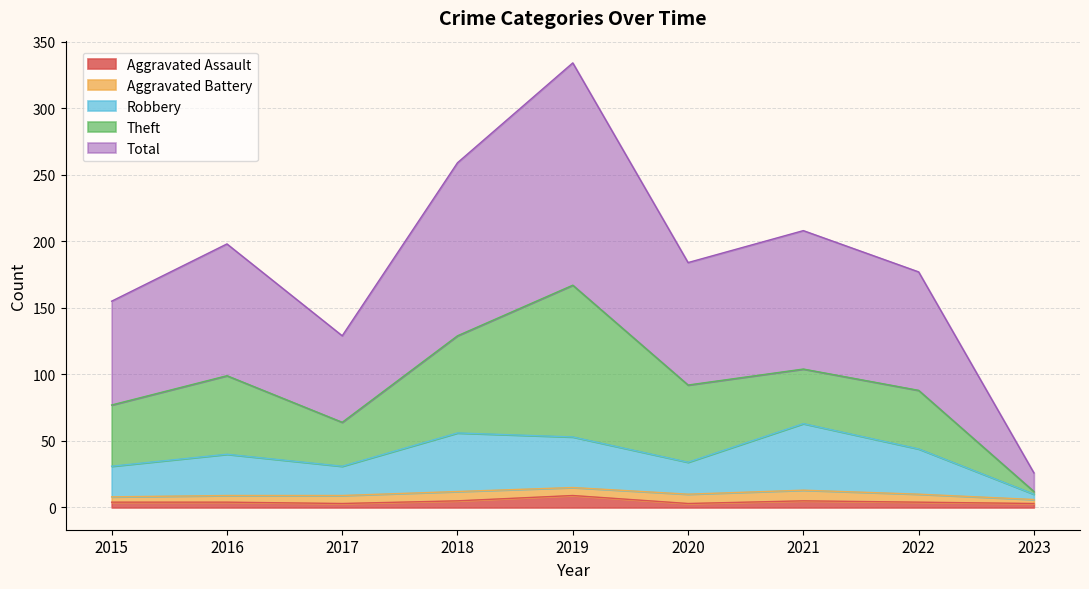

How many lines are shown in the chart?

5